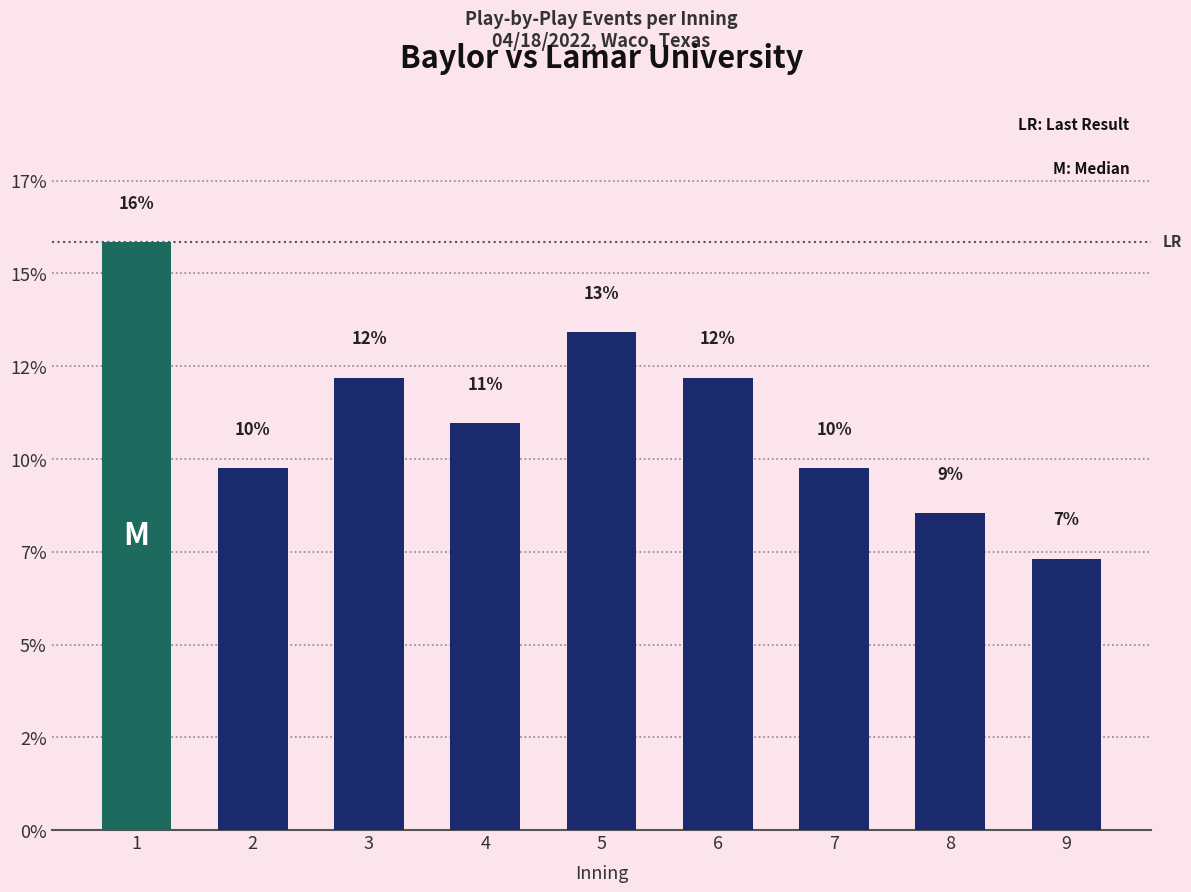

True or false: the data shows 15.9 at 1.

True